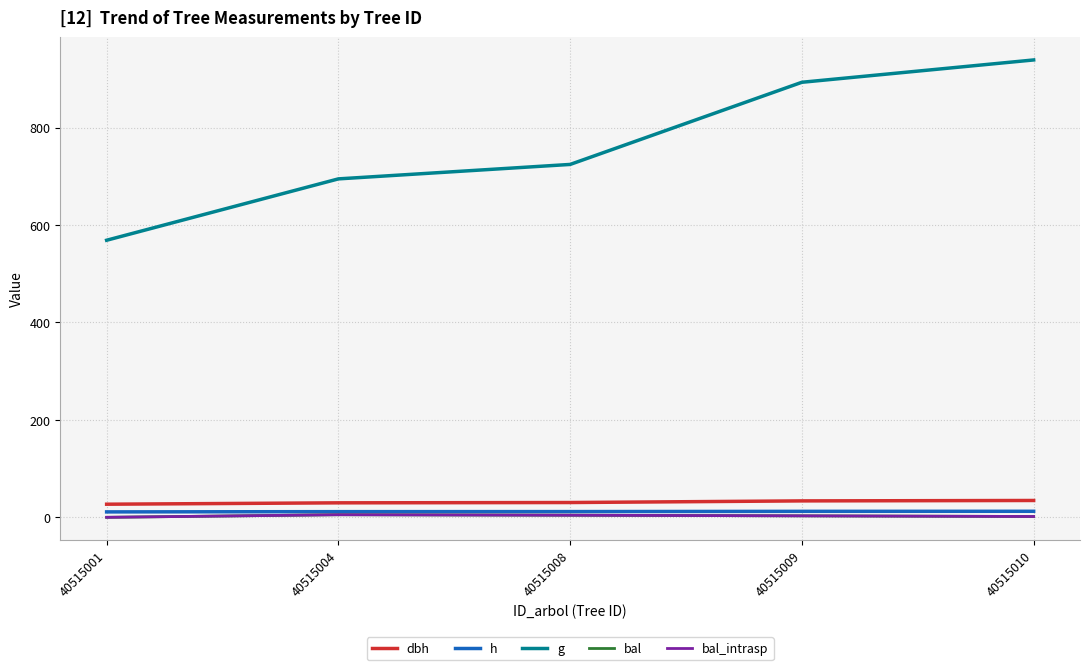

At which label is h closest to 11?

40515001